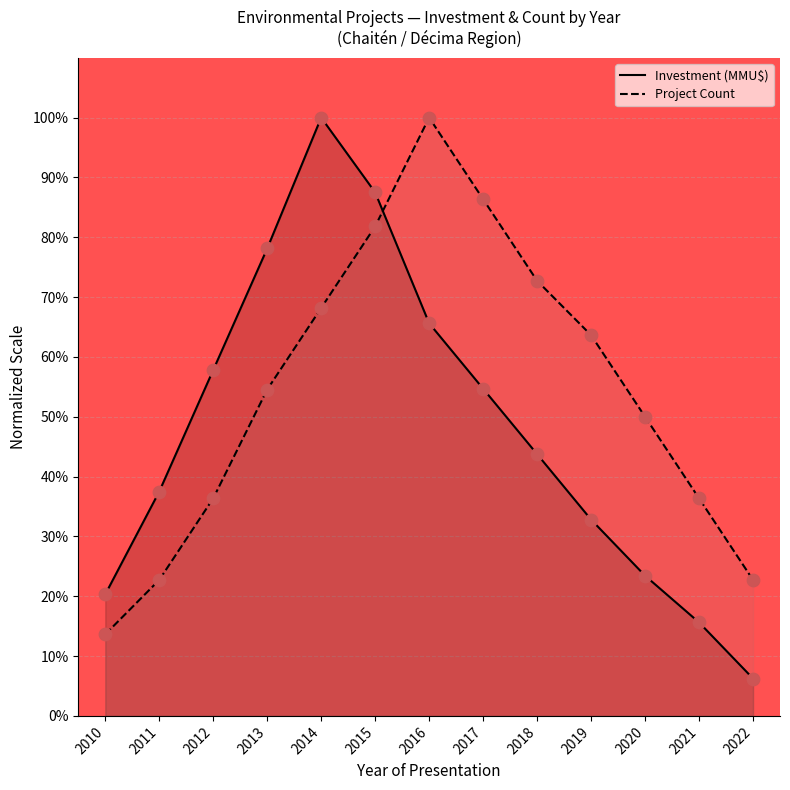

What is the total value across all series at 2013?

132.7